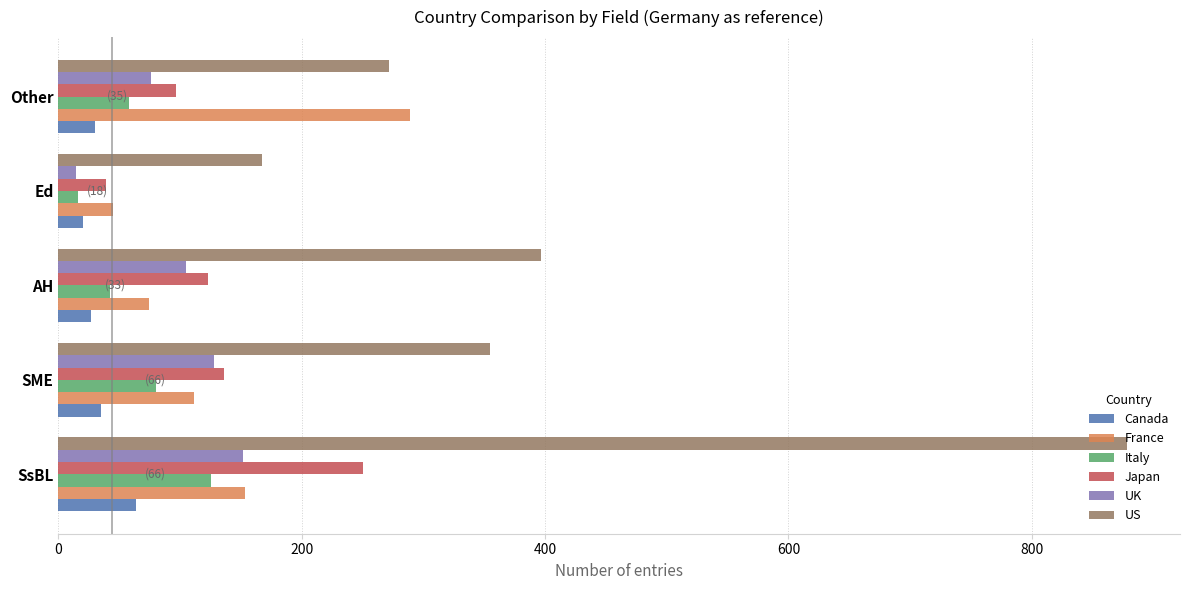

Which label corresponds to the smallest value in the chart?

Ed